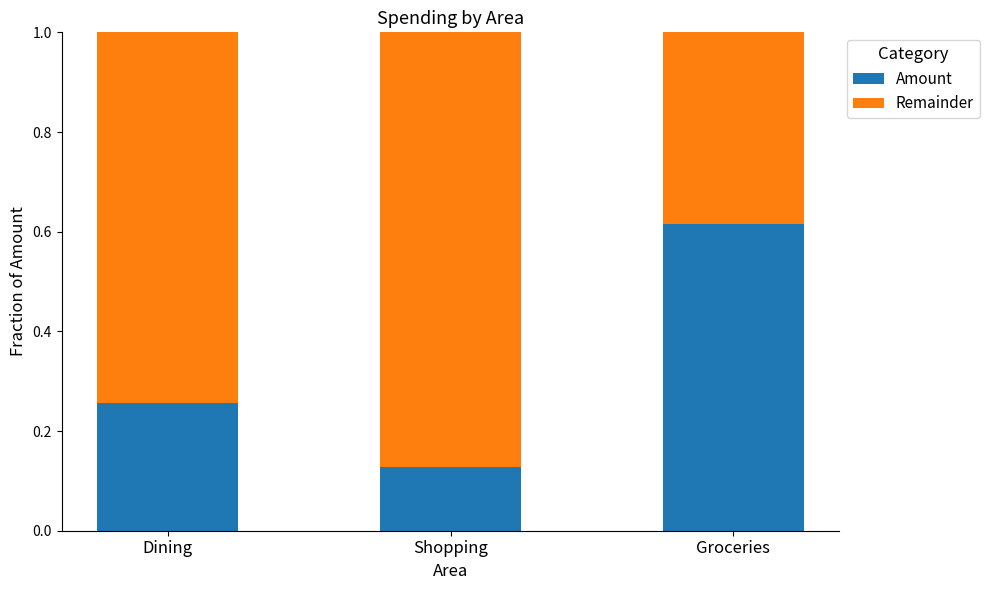

What is the total value across all series at Dining?

1.0